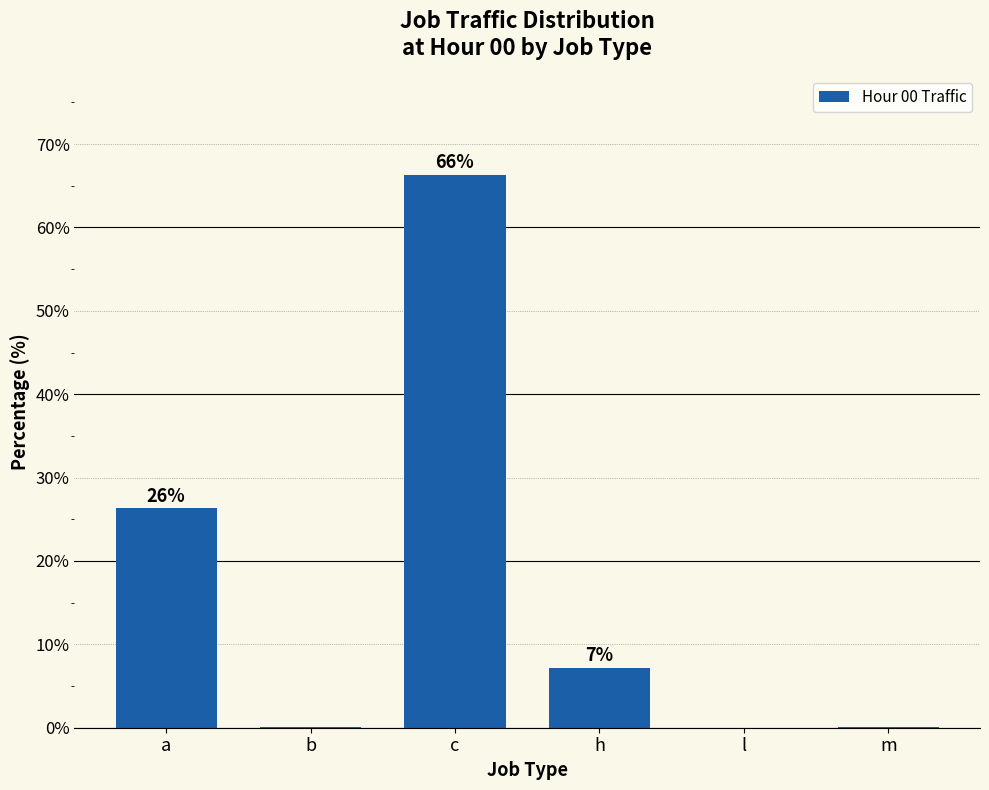

What is the difference between the values at a and l?

26.3